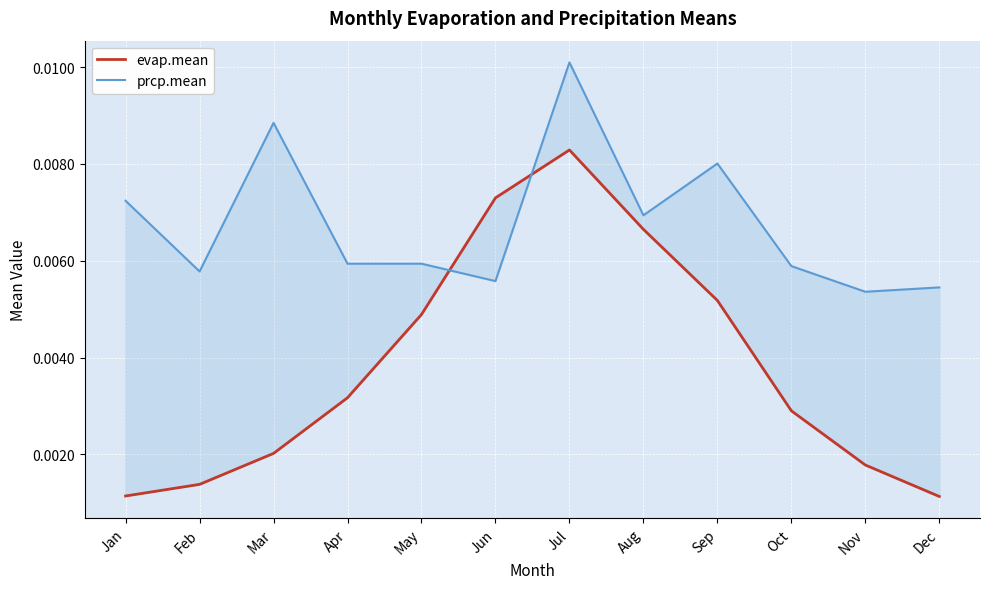

The value of prcp.mean at Jul is 0.0. True or false?

True